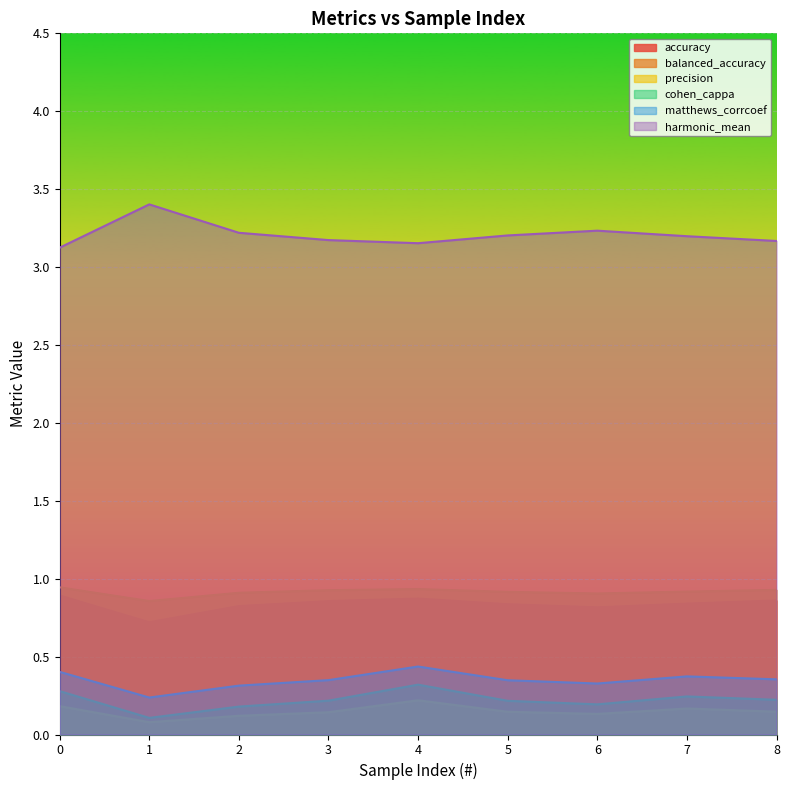

How many lines are shown in the chart?

6